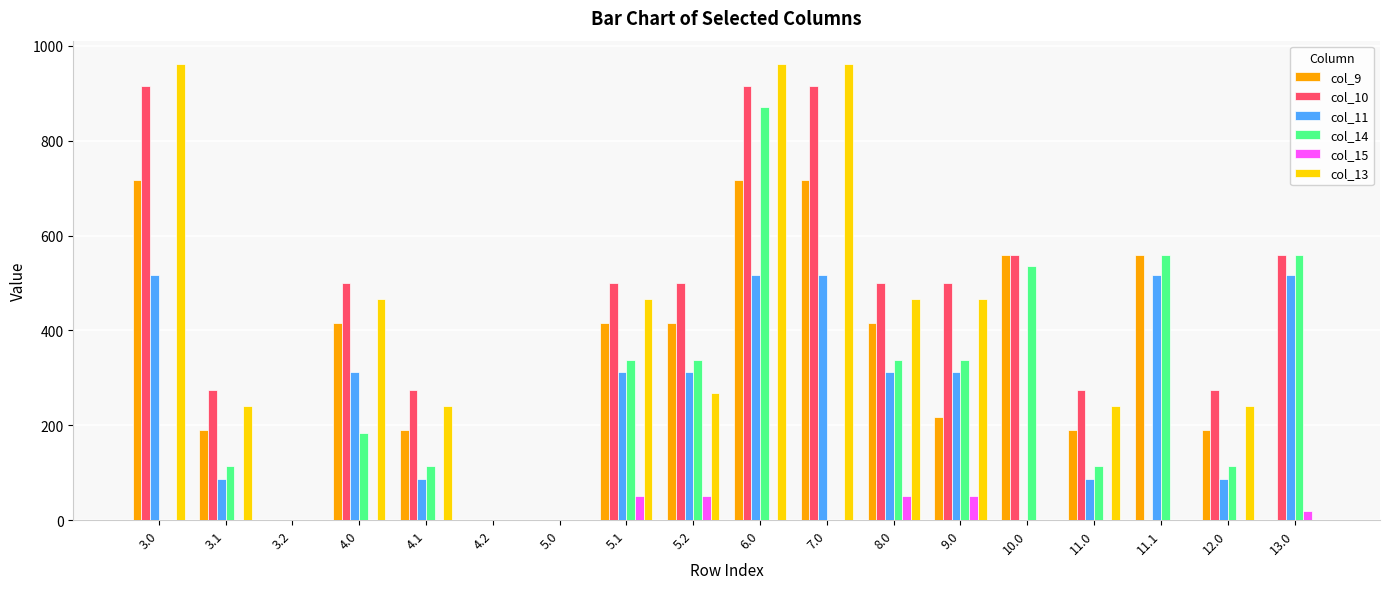

What is the sum of all col_10 values?

7458.4